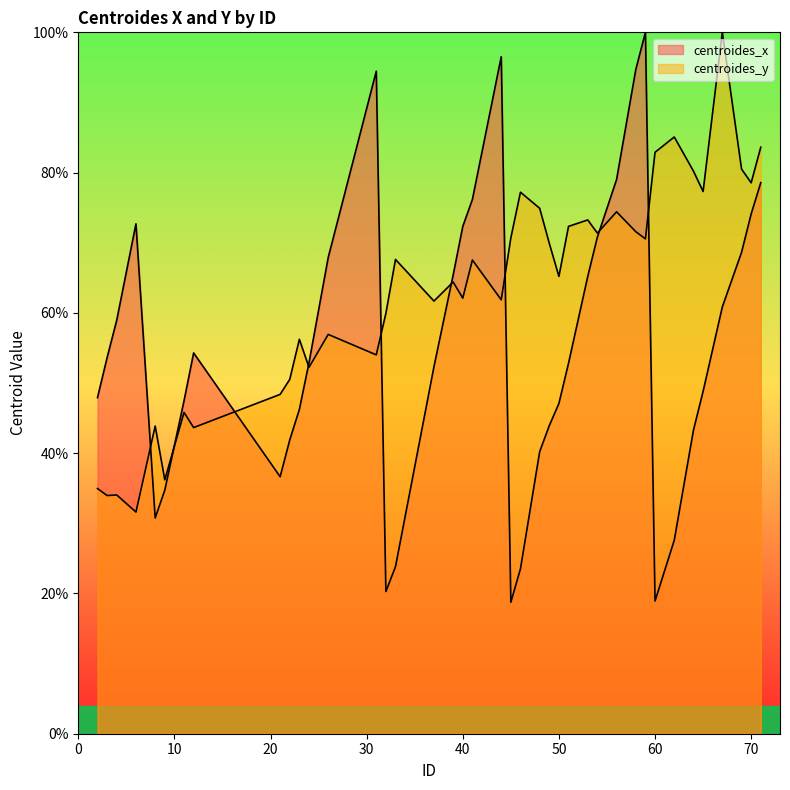

At which category does the chart reach its peak across all series?

59